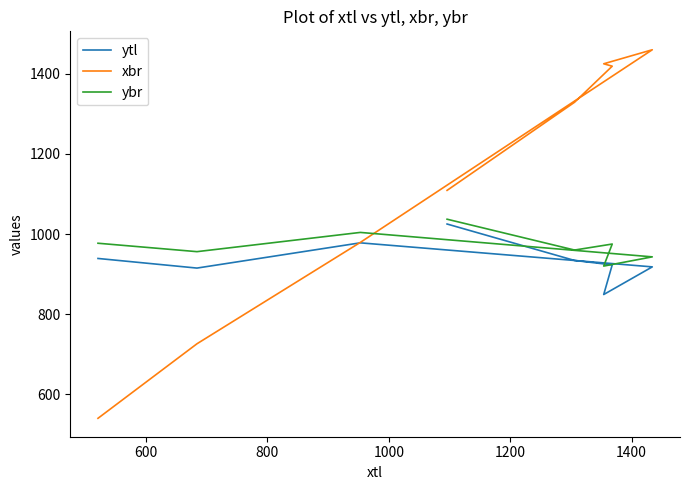

True or false: ybr and xbr cross at least once.

True